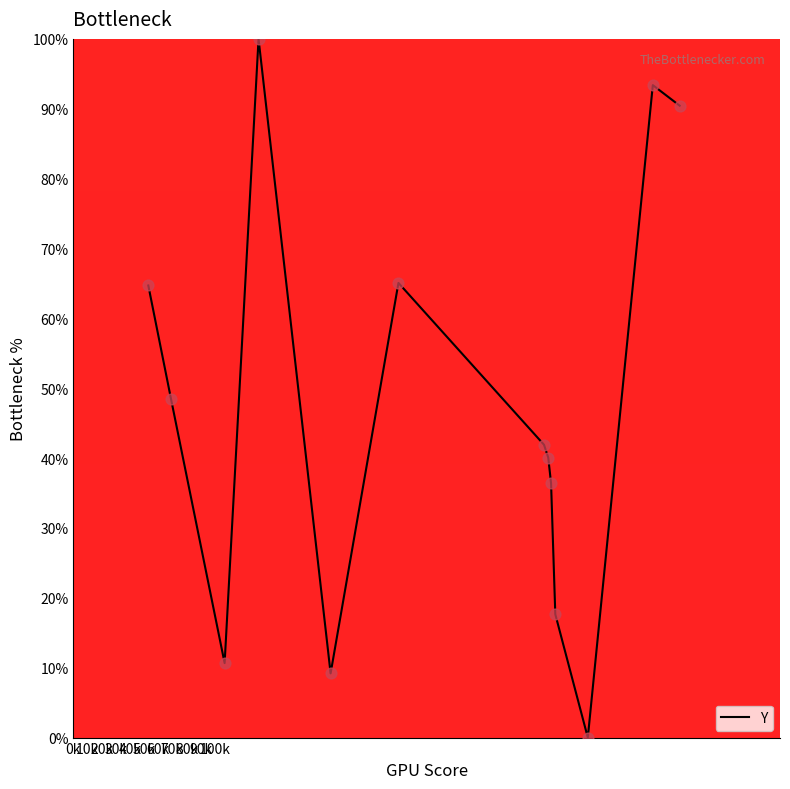

What is the greatest value displayed?

100.0